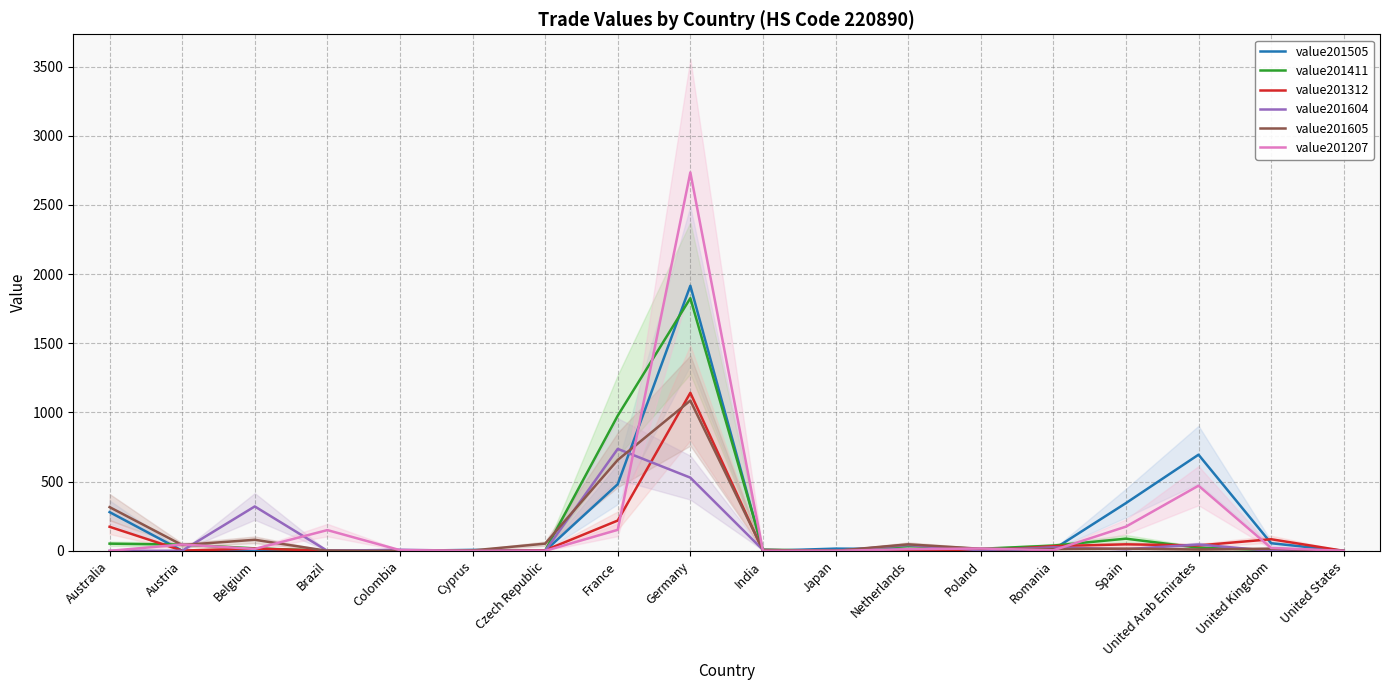

How many interior local peaks does the value201207 series have?

5